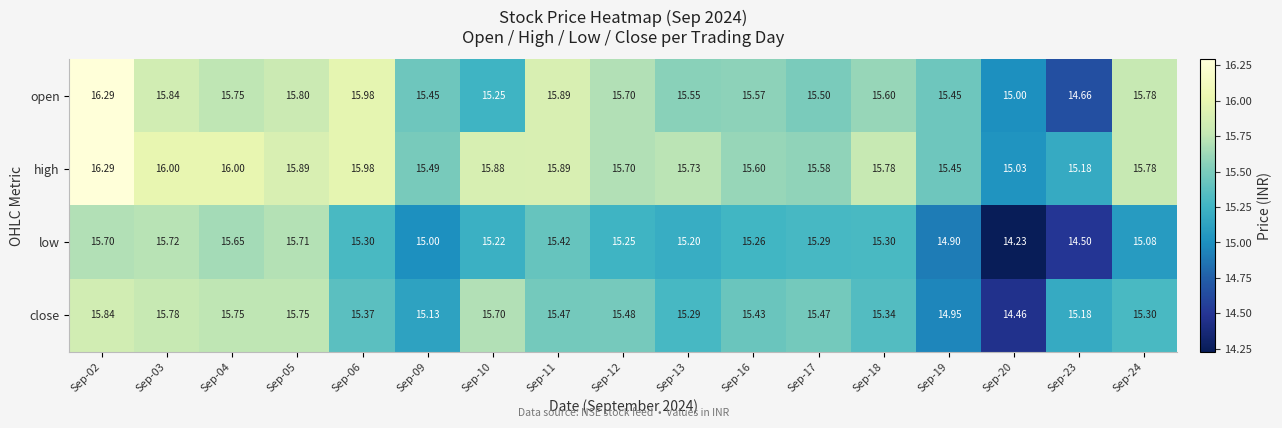

List the series in order of their overall mean, lowest first.

low, close, open, high